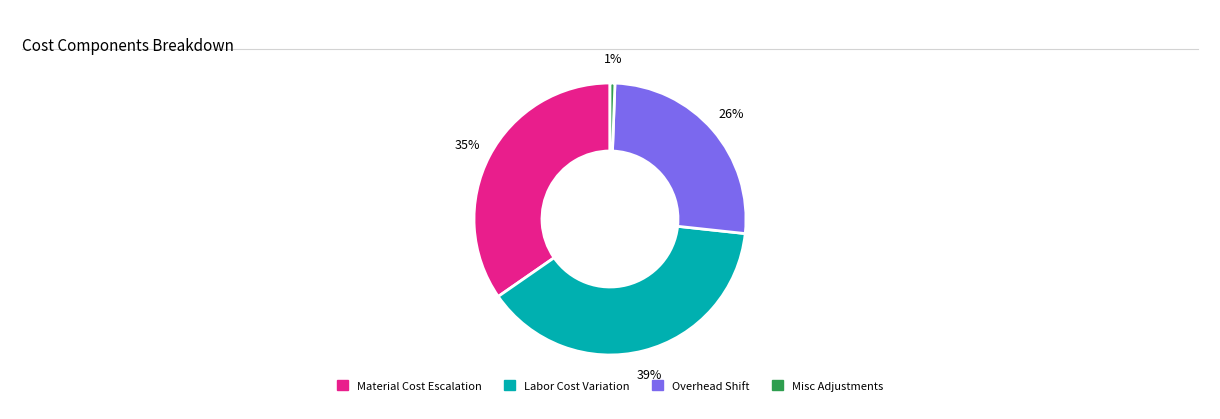

Count the number of slices in the pie.

4